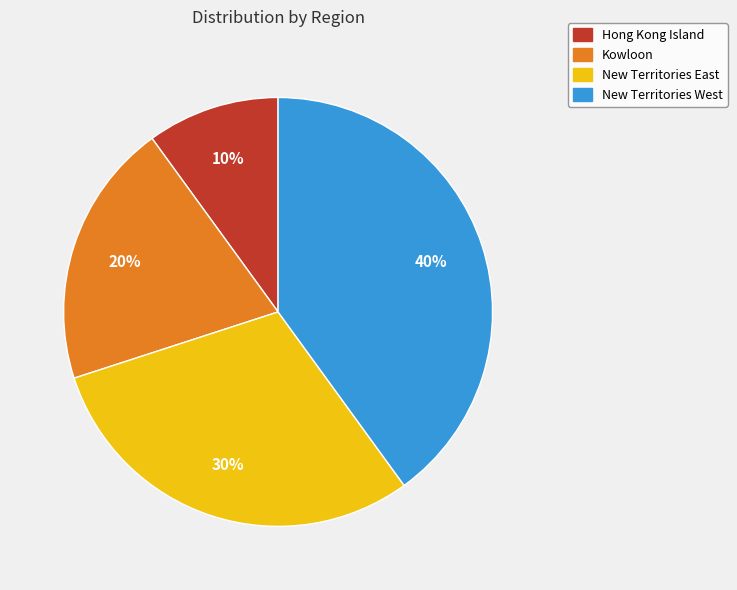

How many slices are in this pie chart?

4